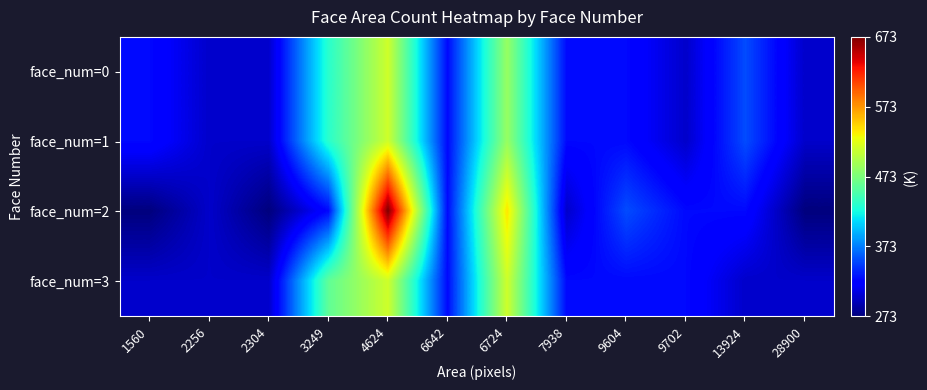

How many data points does each series have?

12